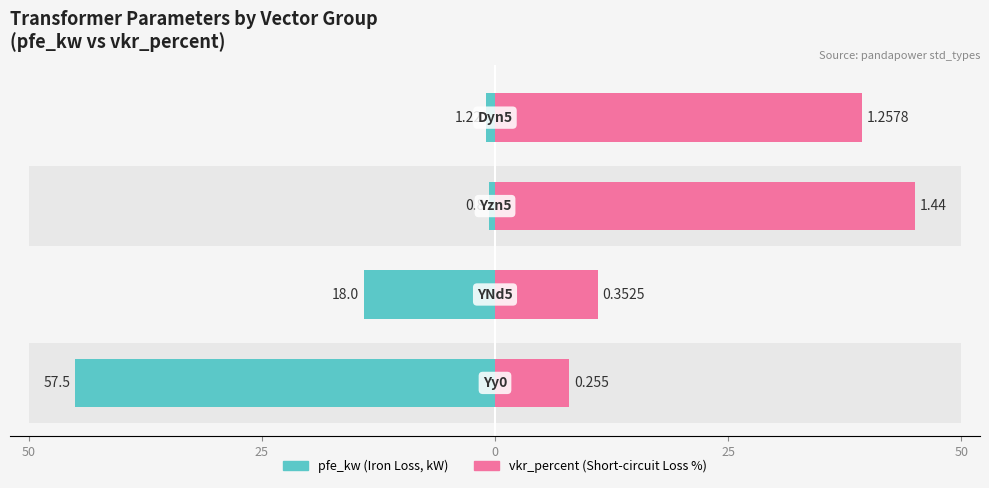

Reading right to left, transcribe all the data shown in this chart.

pfe_kw: 1.0	0.6	14.1	45.0
vkr_percent: 39.3	45.0	11.0	8.0